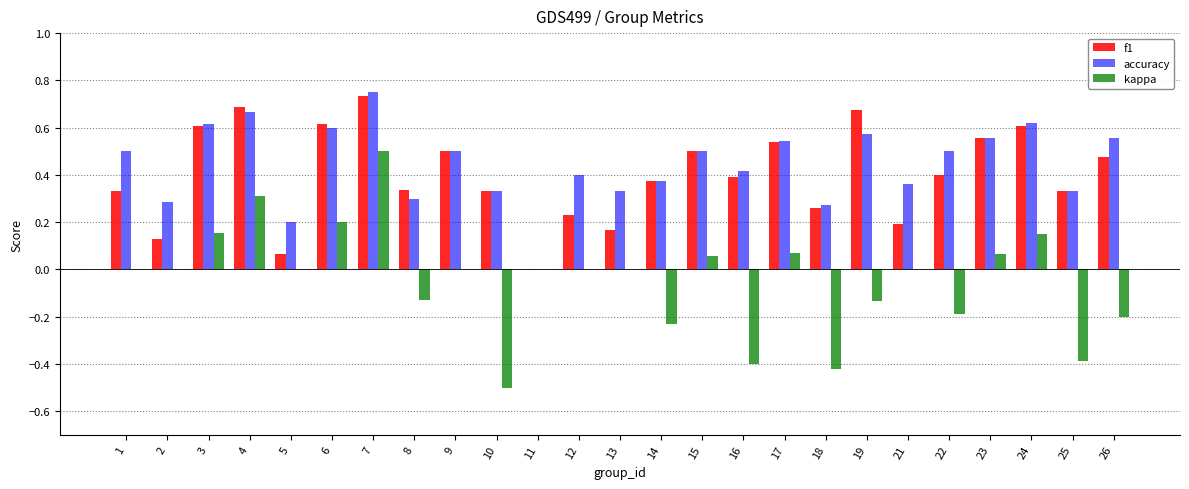

At which label does f1 reach its peak?

7